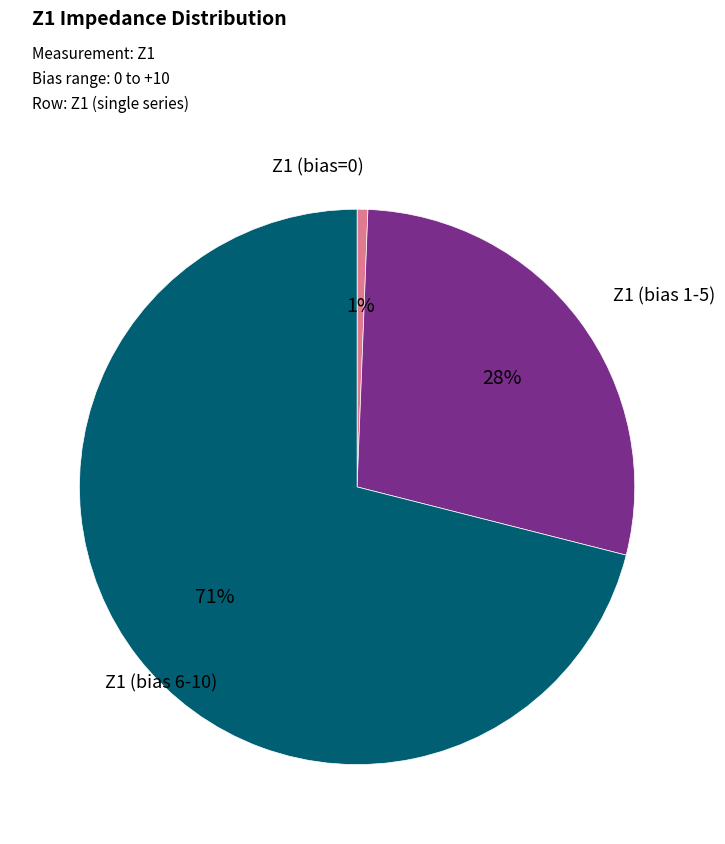

Is there a majority slice in this chart?

Yes